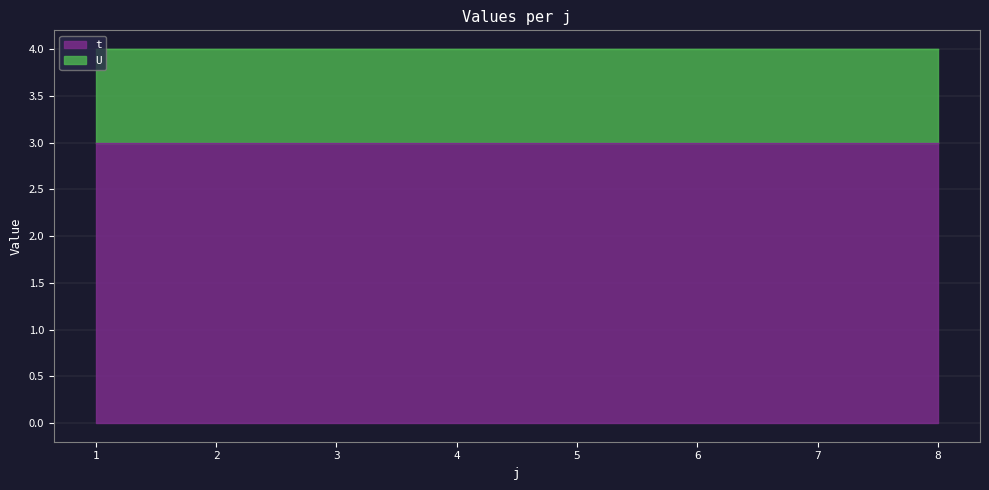

True or false: t and U cross at least once.

False